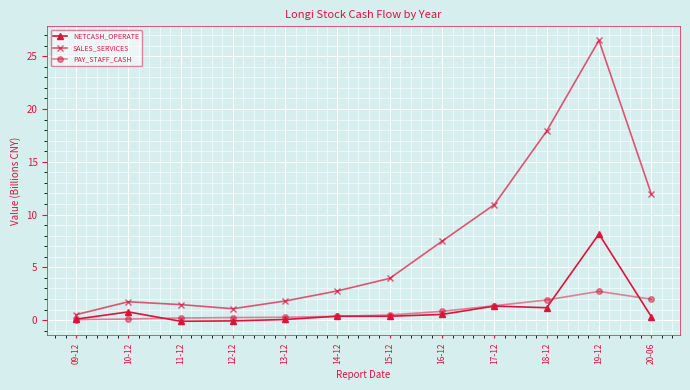

True or false: NETCASH_OPERATE and PAY_STAFF_CASH cross at least once.

True